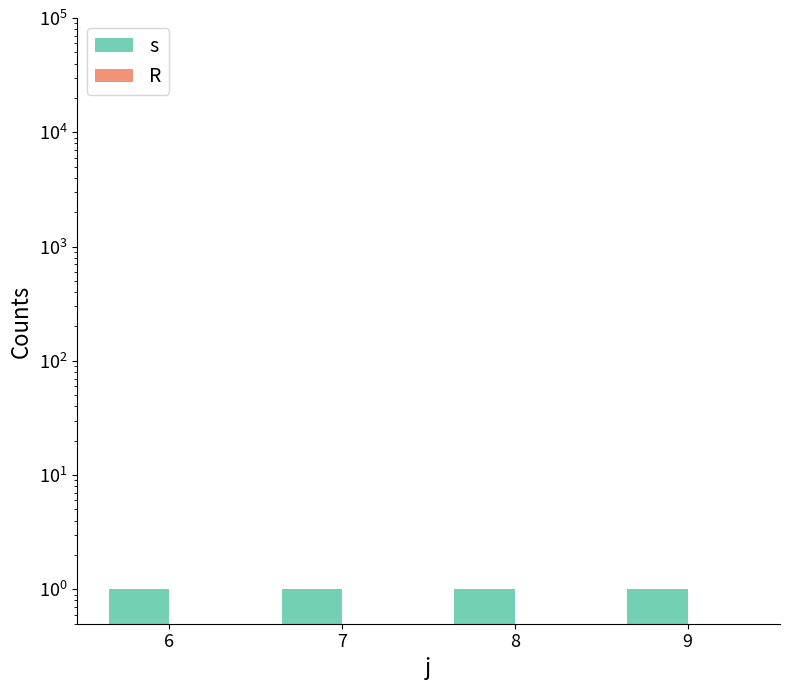

Are the bars horizontal?

No